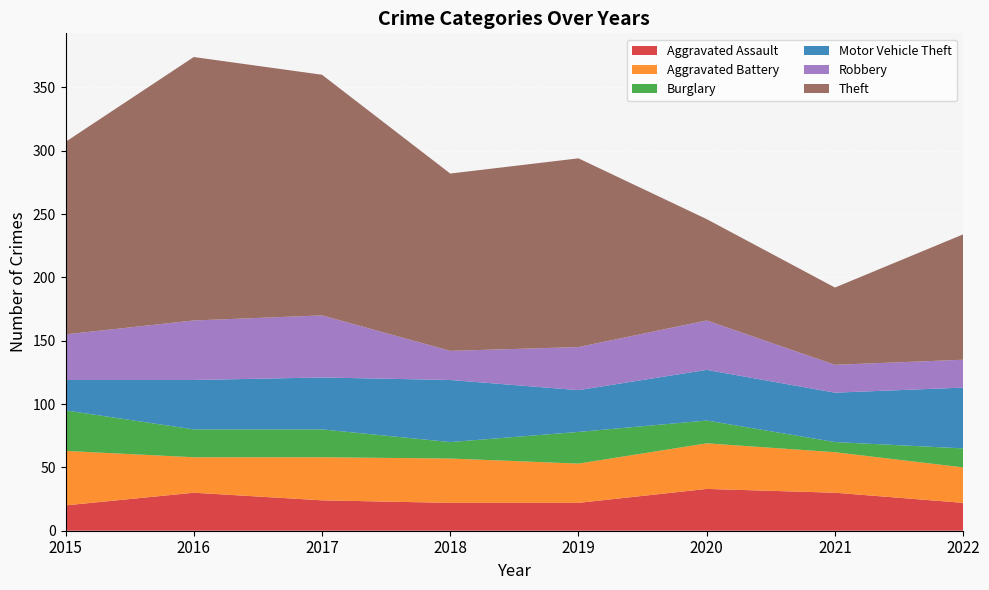

Reading left to right, what are all the values shown in this chart?

Aggravated Assault: 2015=20	2016=30	2017=24	2018=22	2019=22	2020=33	2021=30	2022=22
Aggravated Battery: 2015=43	2016=28	2017=34	2018=35	2019=31	2020=36	2021=32	2022=28
Burglary: 2015=32	2016=22	2017=22	2018=13	2019=25	2020=18	2021=8	2022=15
Motor Vehicle Theft: 2015=24	2016=39	2017=41	2018=49	2019=33	2020=40	2021=39	2022=48
Robbery: 2015=36	2016=47	2017=49	2018=23	2019=34	2020=39	2021=22	2022=22
Theft: 2015=152	2016=208	2017=190	2018=140	2019=149	2020=80	2021=61	2022=99